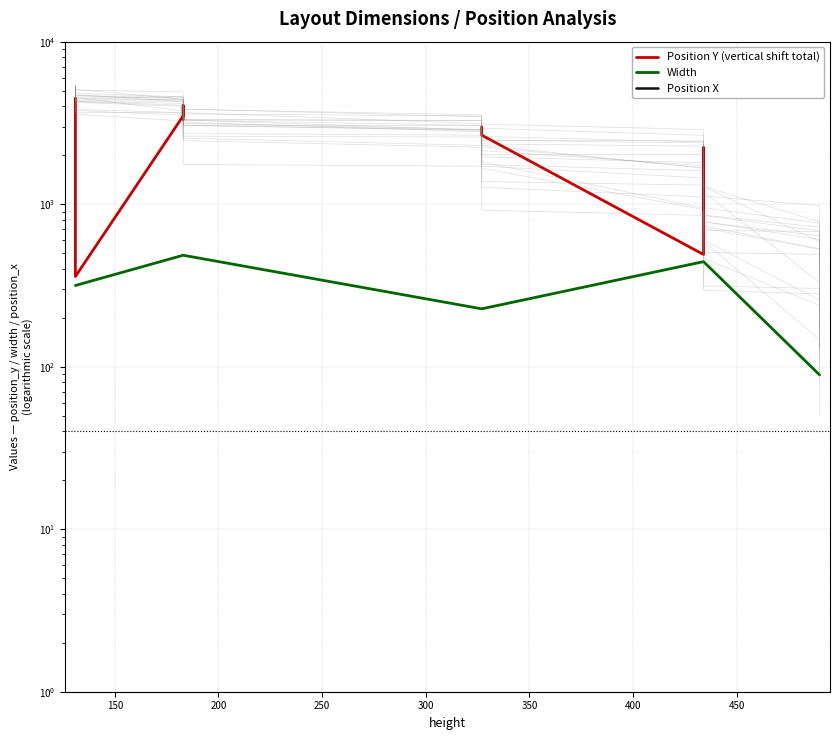

What is the value of the Width point at the 11th from the left?

227.0